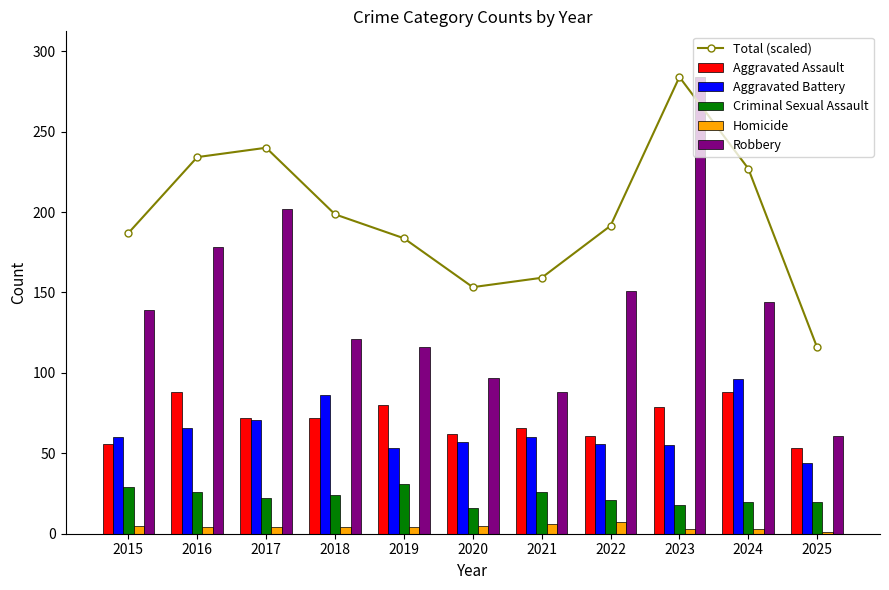

The Homicide series shows 6.1 at 2018. True or false?

False